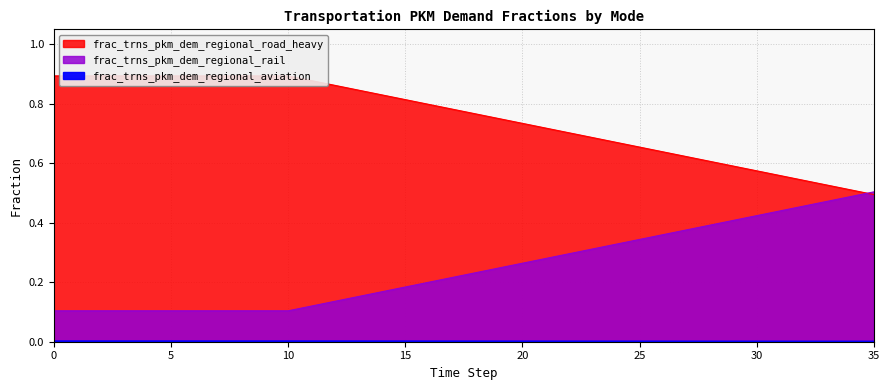

Which category has the lowest value across all series?

35